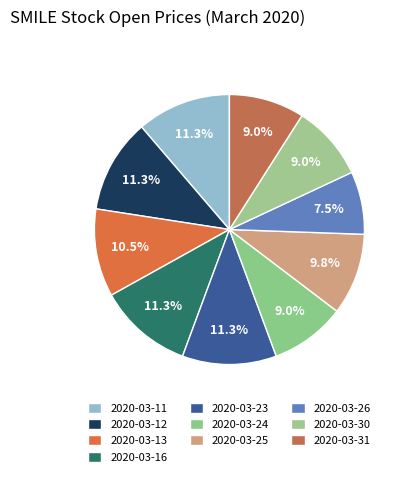

True or false: 2020-03-26 accounts for 13% of the total.

False